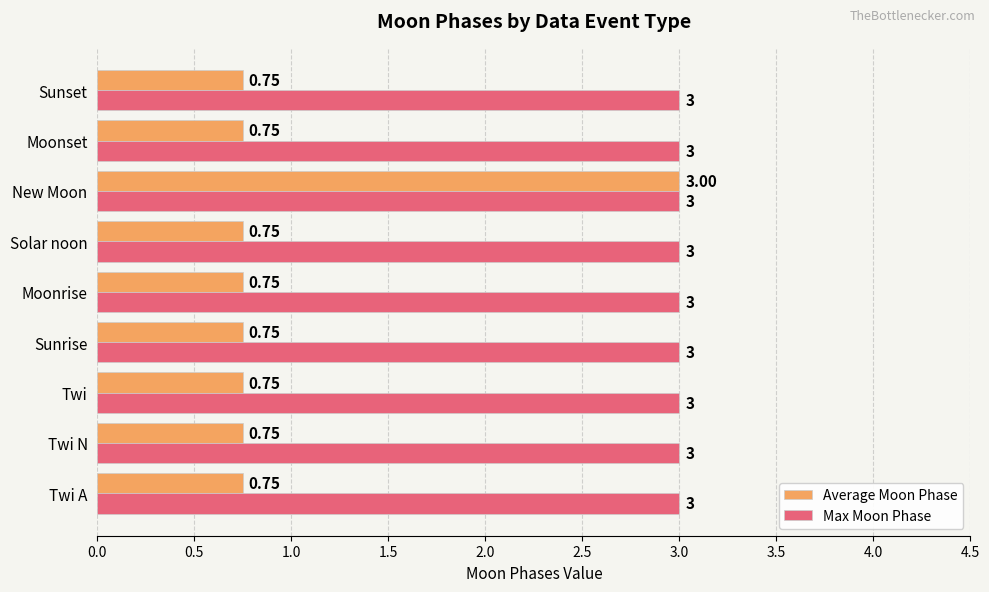

What are all the series names shown in the legend?

Average Moon Phase, Max Moon Phase